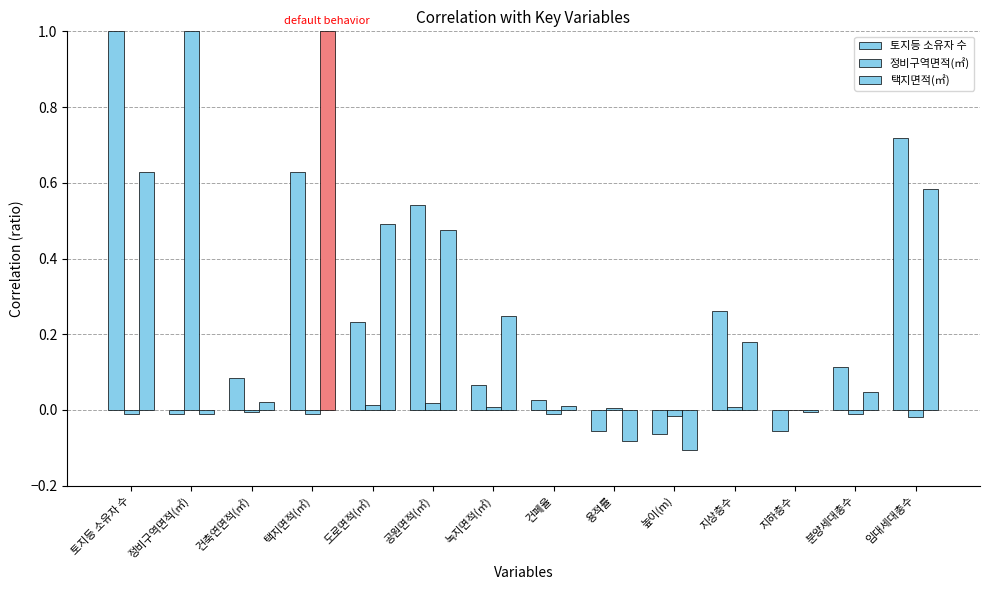

Are the bars horizontal?

No